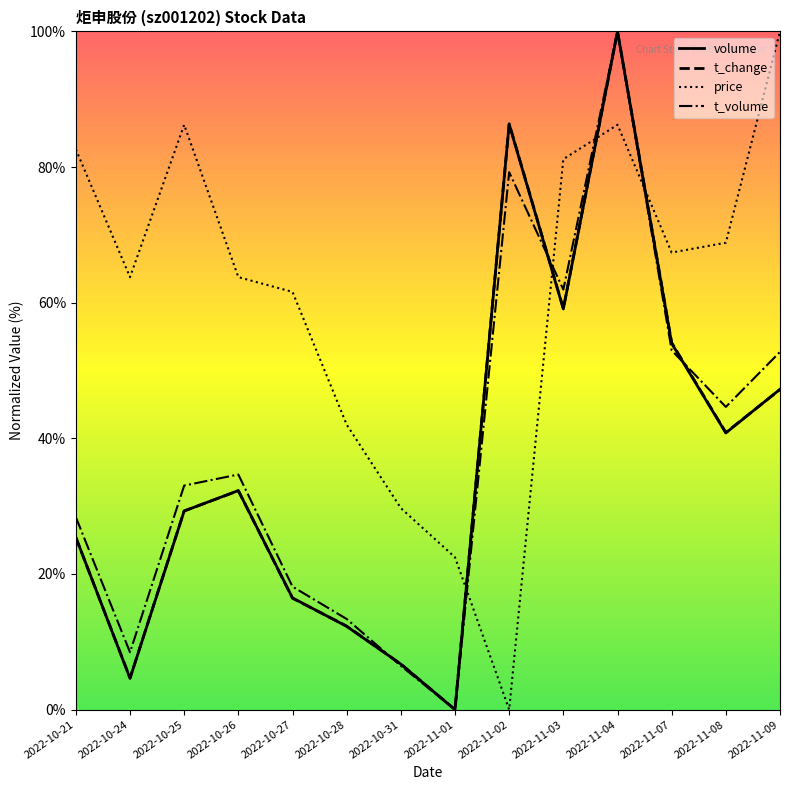

What is the highest value of the price series?

100.0